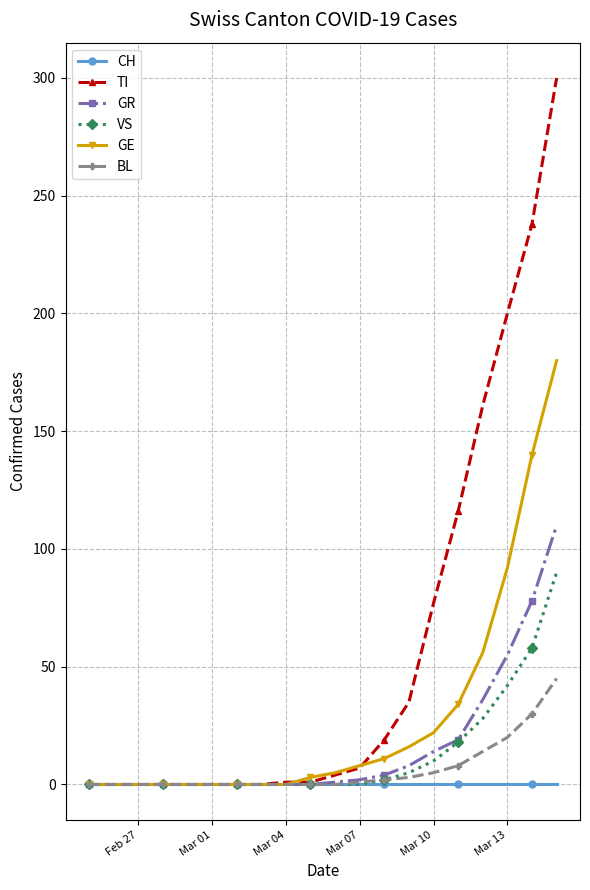

What is the maximum value shown in the chart?

300